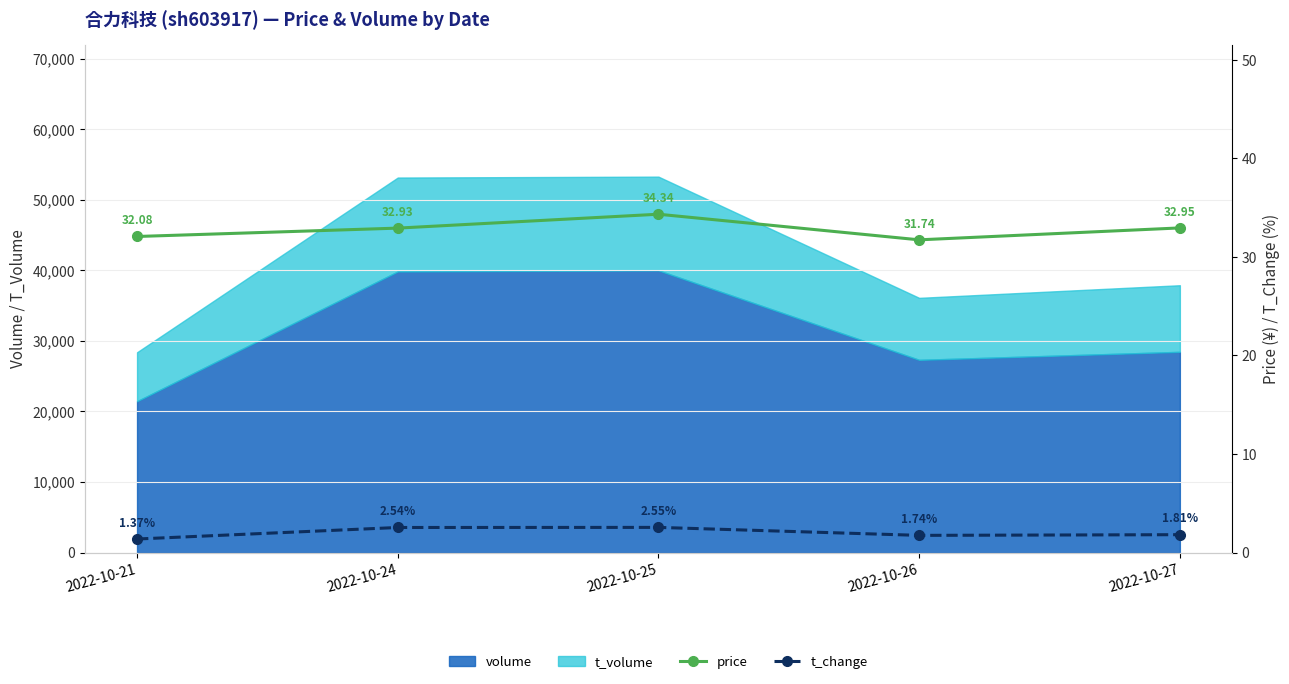

Which has a higher value, 2022-10-26 or 2022-10-24?

2022-10-24